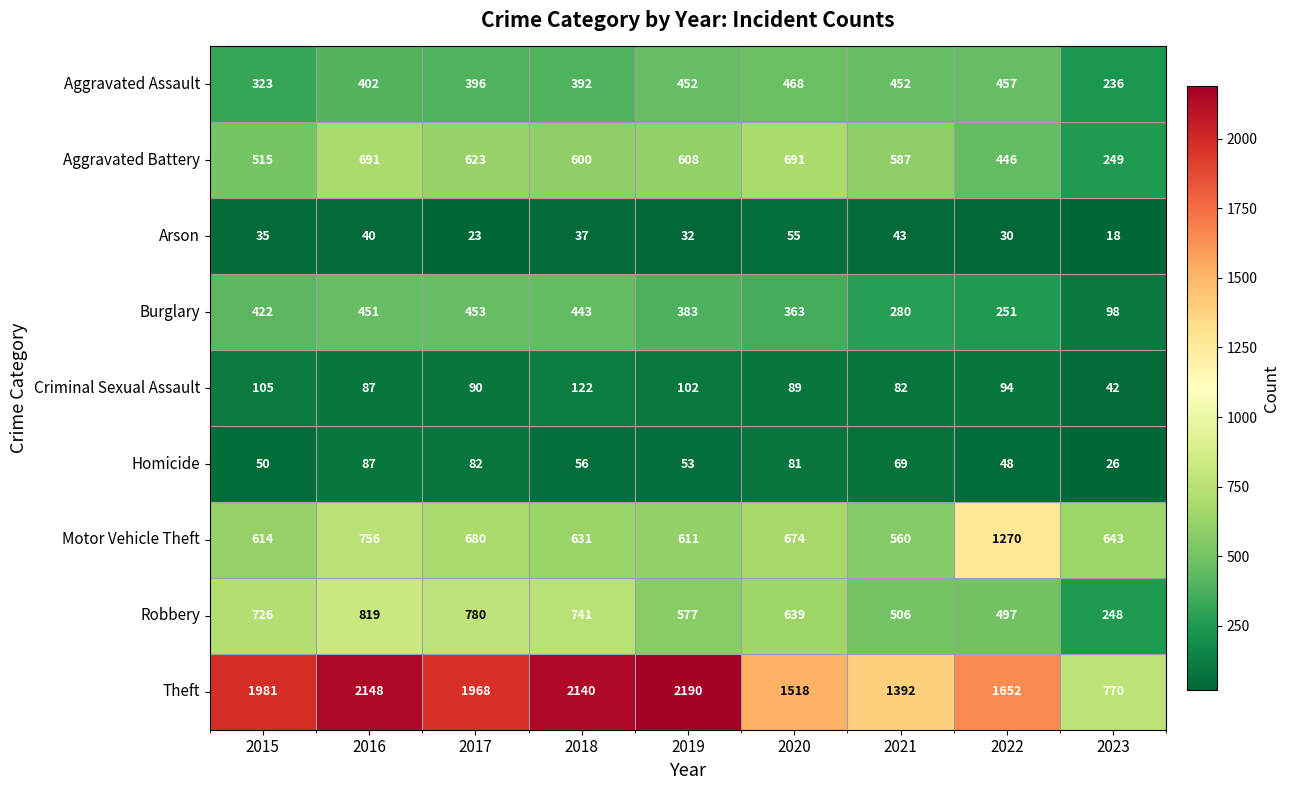

Where does the Theft series first go above 1968?

2015